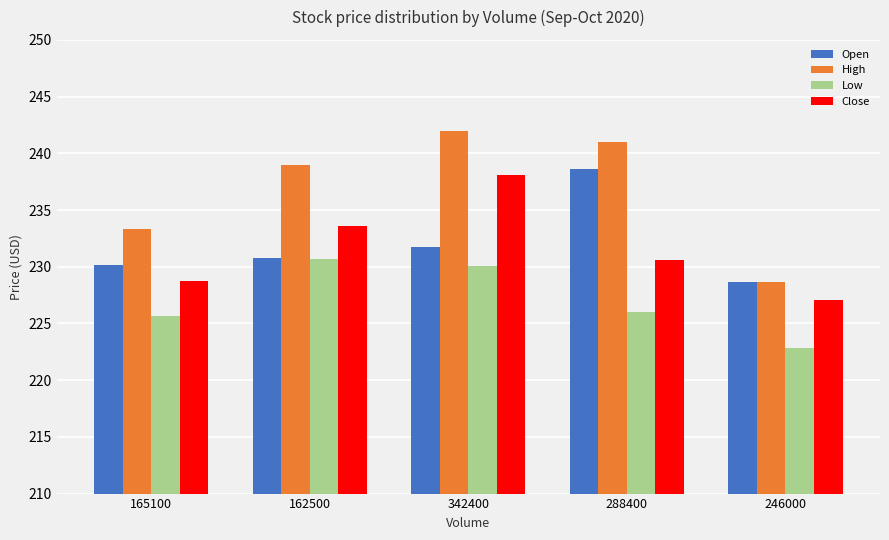

How many data points does each series have?

5